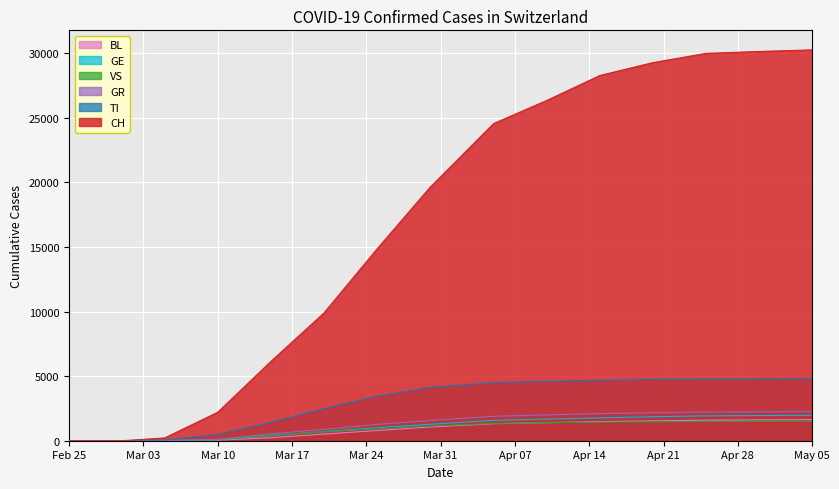

True or false: GE and BL intersect in this chart.

False